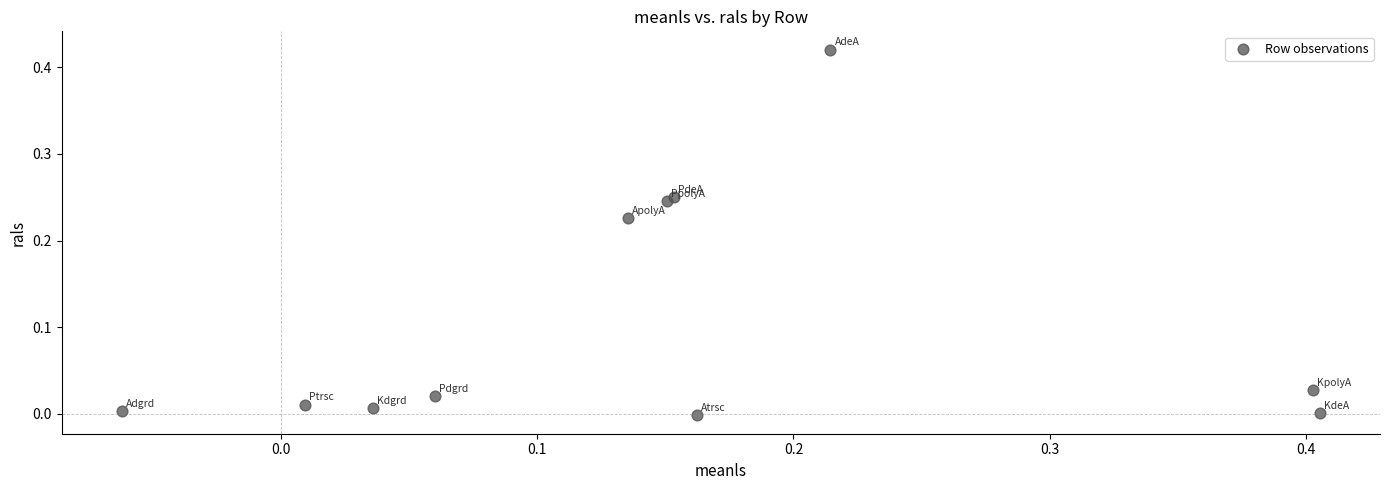

What is the range of X values (max minus min)?

0.5